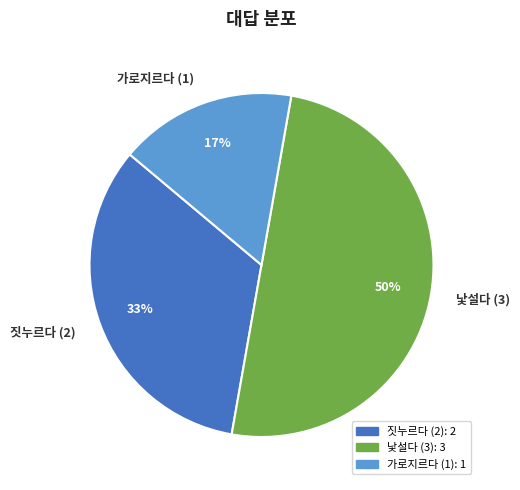

The 낯설다 (3) slice represents 37% of the pie. True or false?

False